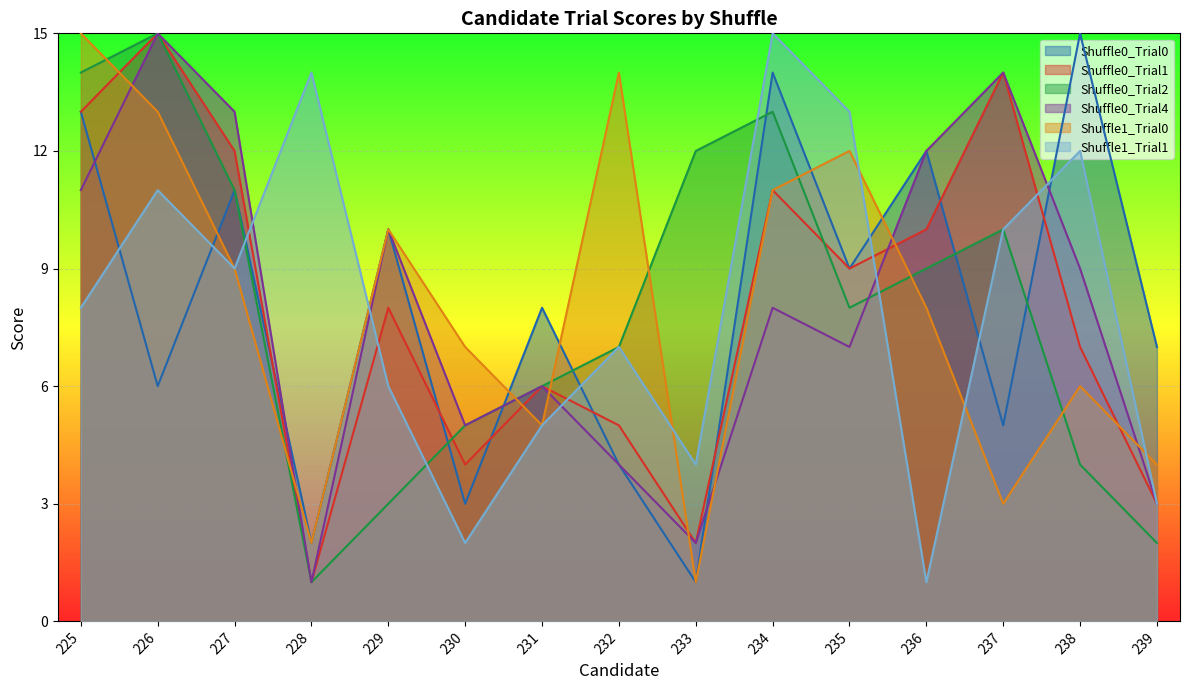

Between 234 and 235, which series saw the biggest shift?

Shuffle0_Trial0